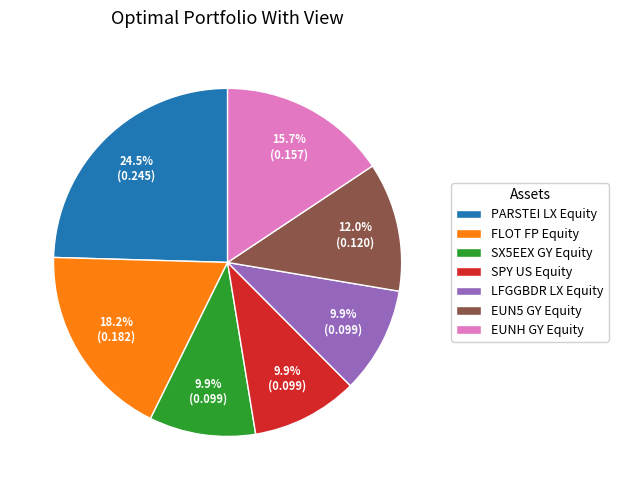

Which slice is the largest?

PARSTEI LX Equity